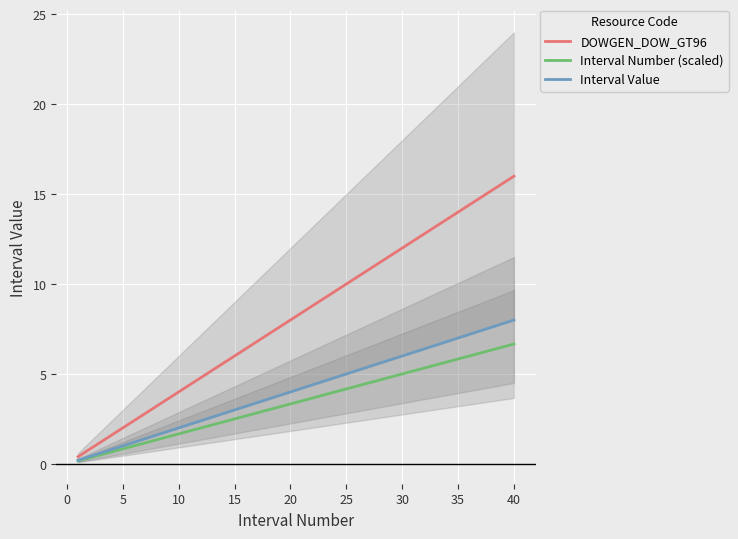

True or false: DOWGEN_DOW_GT96 and Interval Number (scaled) intersect in this chart.

False